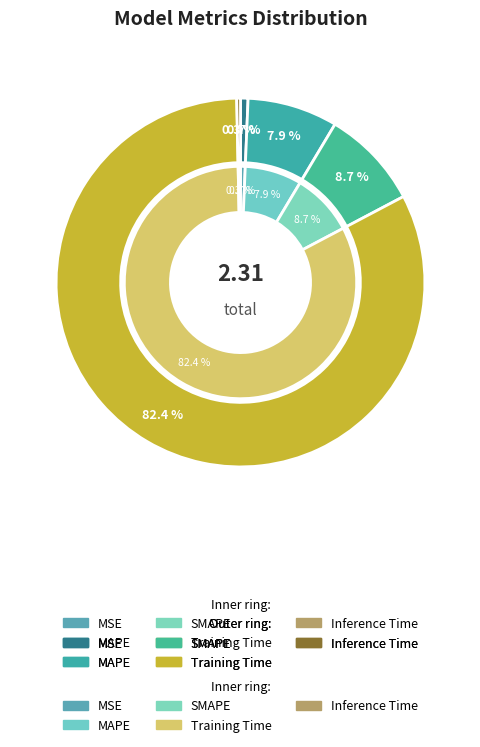

To the nearest percent, what is the difference between the largest and smallest slice percentages?

82%